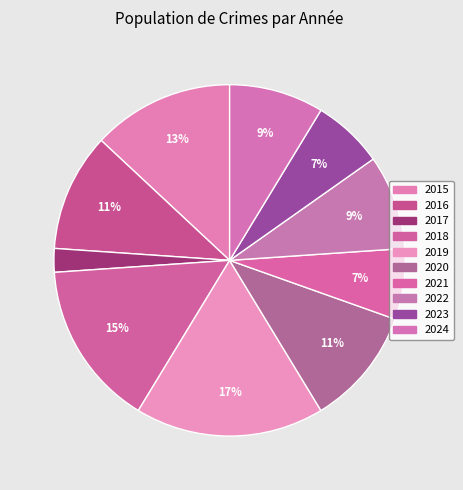

Count the number of slices in the pie.

10